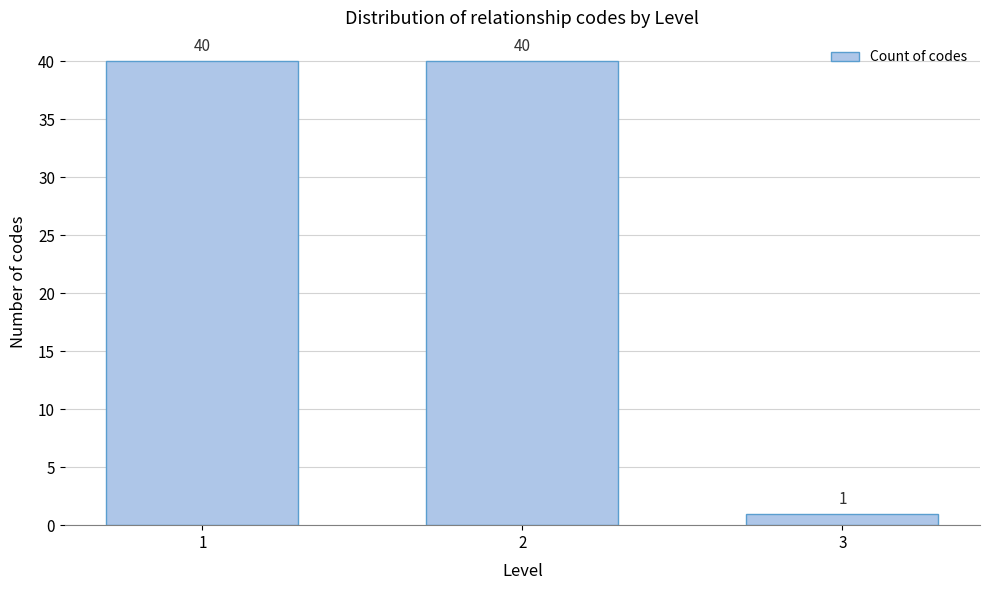

Reading right to left, extract all data points from this chart.

3=1	2=40	1=40